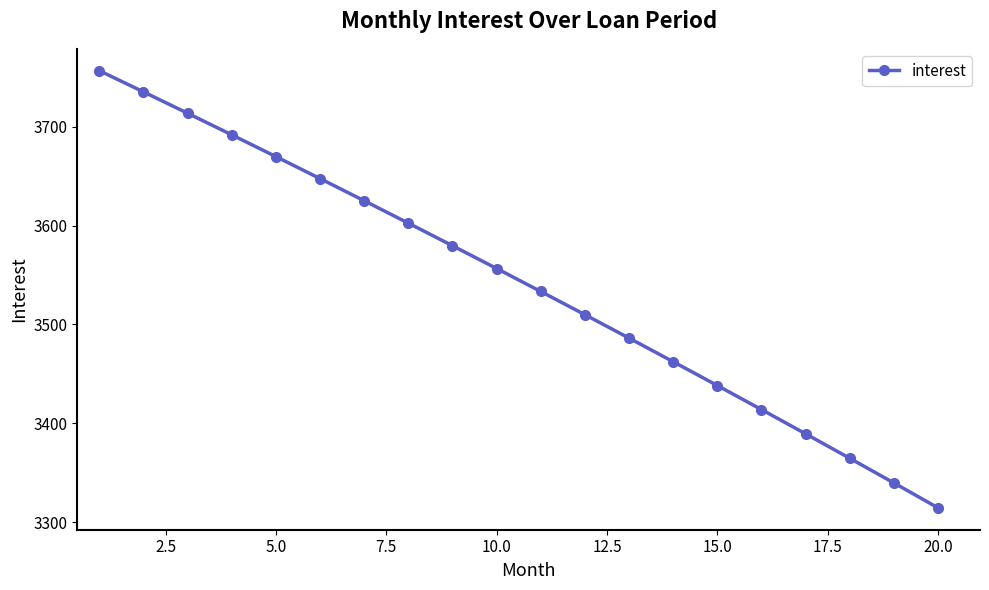

What is the smallest value displayed?

3314.4